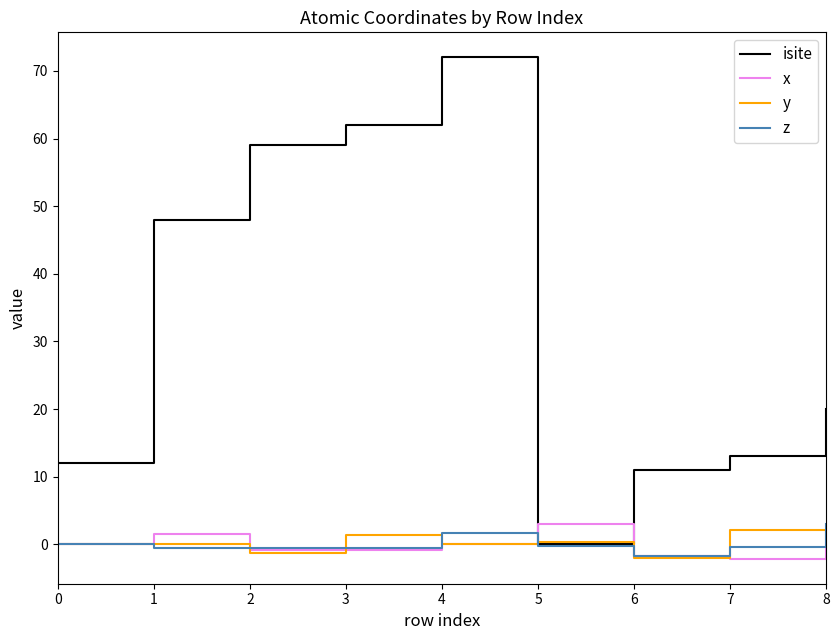

Is the value of isite at 7 greater than the value of y at 0?

Yes